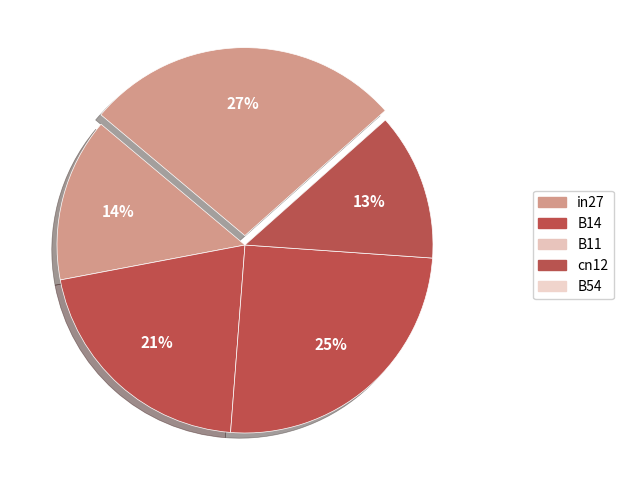

Is the sum of B11 and cn12 greater than half?

No